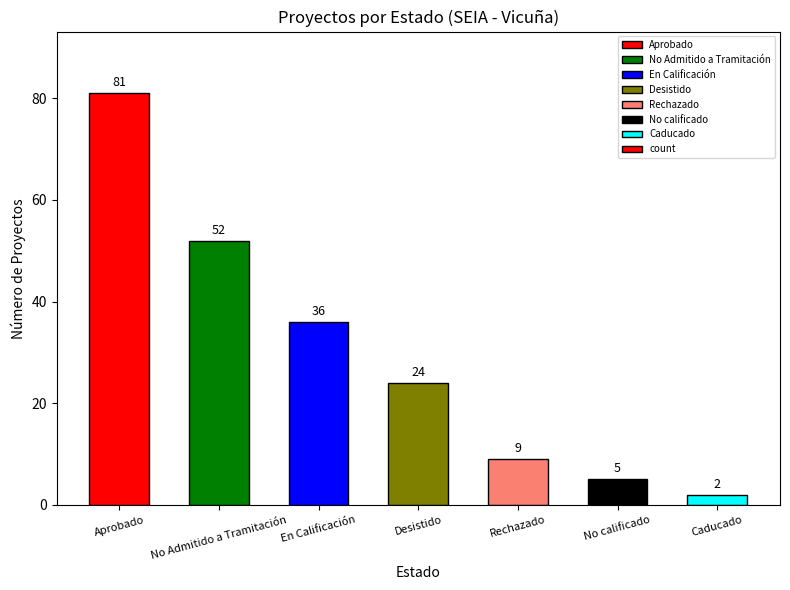

What is the sum of the values at Aprobado and En Calificación?

117